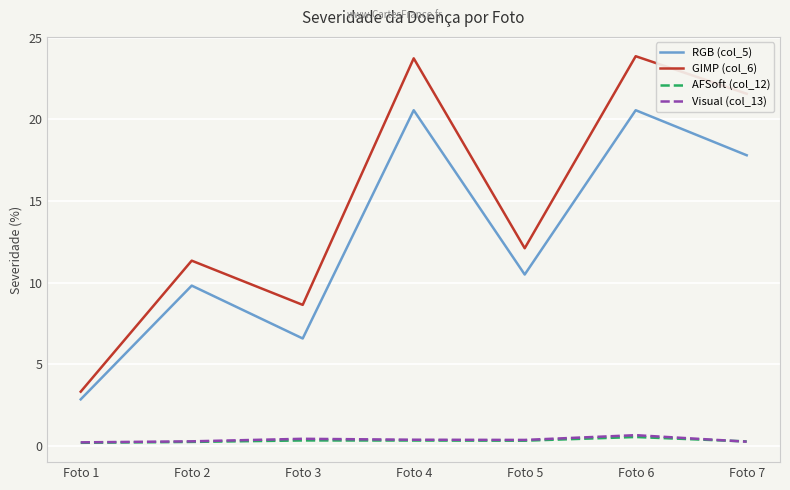

True or false: GIMP (col_6) and AFSoft (col_12) intersect in this chart.

False